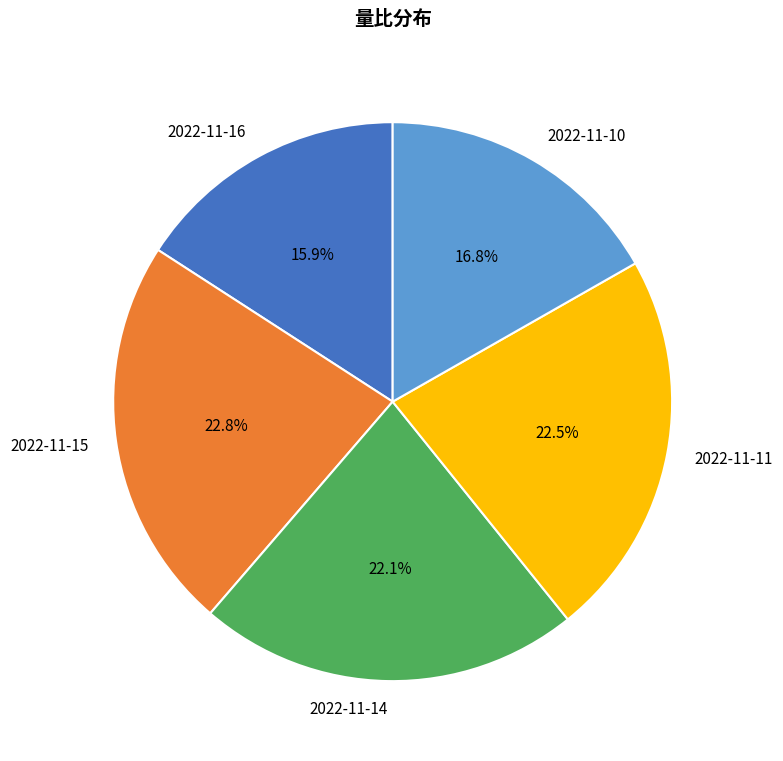

What percentage is the 2022-11-10 slice, to the nearest percent?

17%